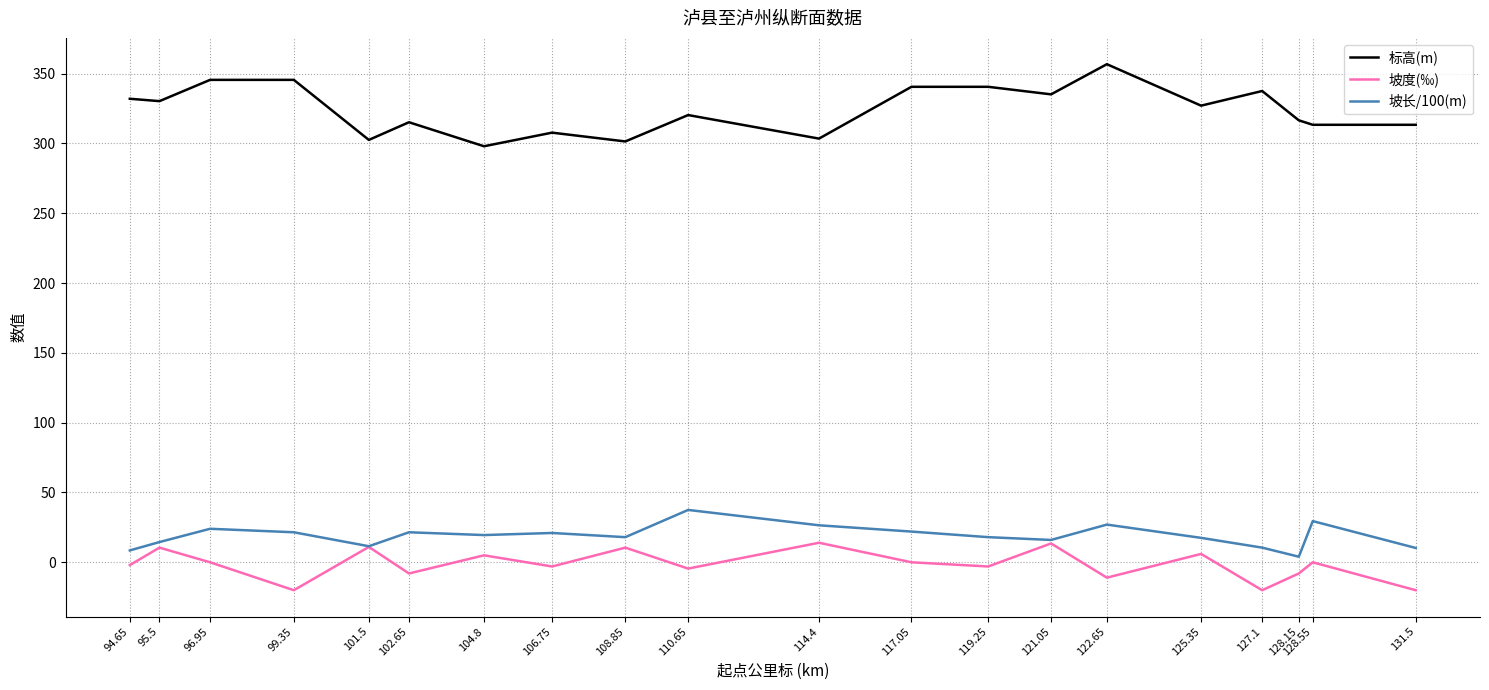

Rank the series by their maximum value, from lowest to highest.

坡度(‰), 坡长/100(m), 标高(m)